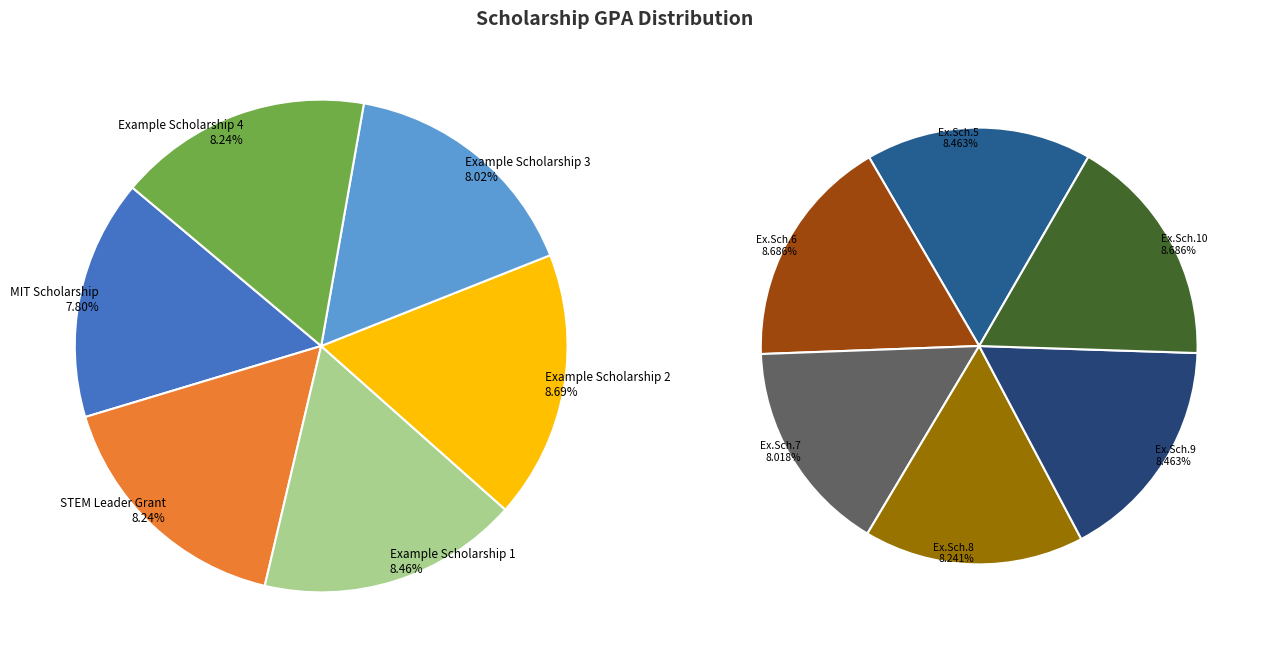

What percentage is the Example Scholarship 3 slice, to the nearest percent?

8%